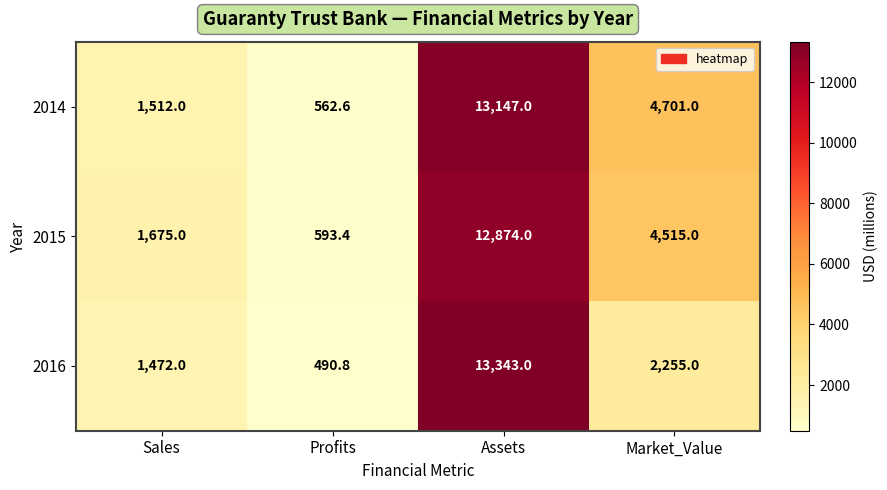

At which label does 2016 first exceed 2255?

Assets